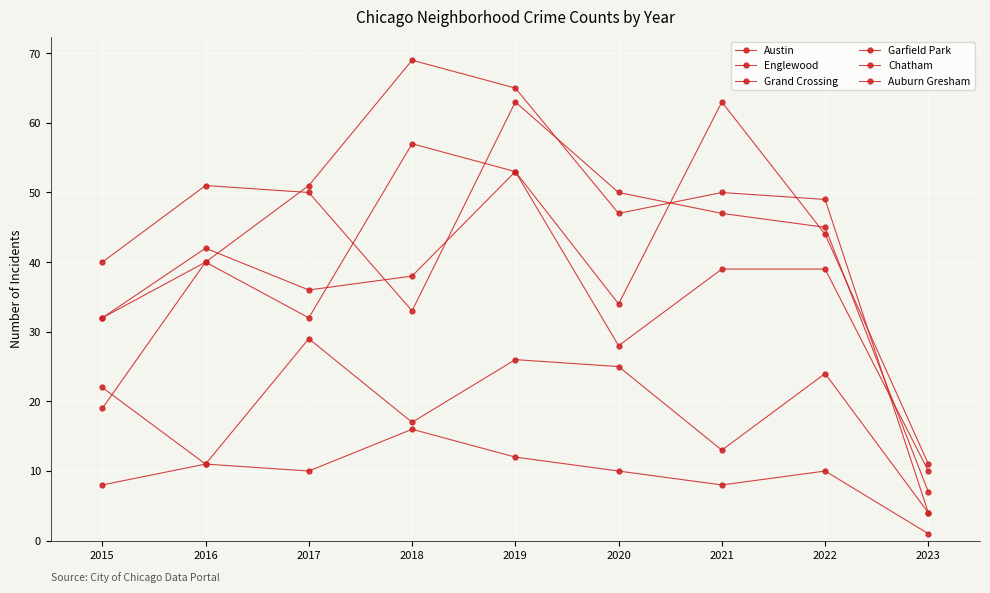

Is this an area chart (filled region under the line)?

No